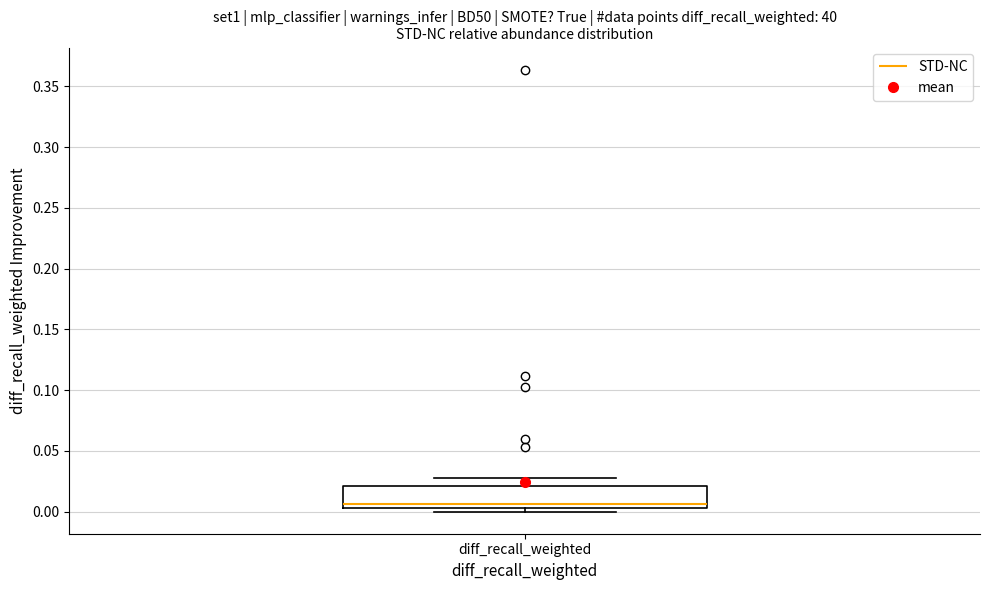

Transcribe this box plot: give where the median line is, the range the box spans, and where the two whiskers end, as read against the y-axis. The values are not printed on the chart, so give them approximately, as read against the axis.

median 0.005 (just above the box's lower edge), box 0.005 to 0.020, whiskers 0.000 to 0.025